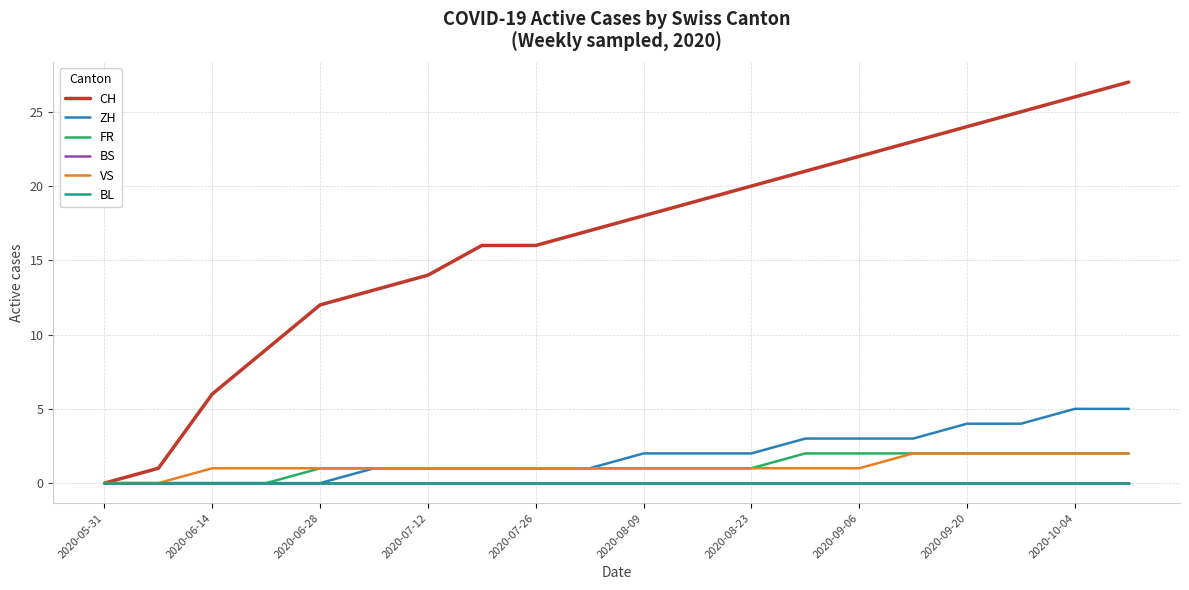

What is the average value of the FR series?

1